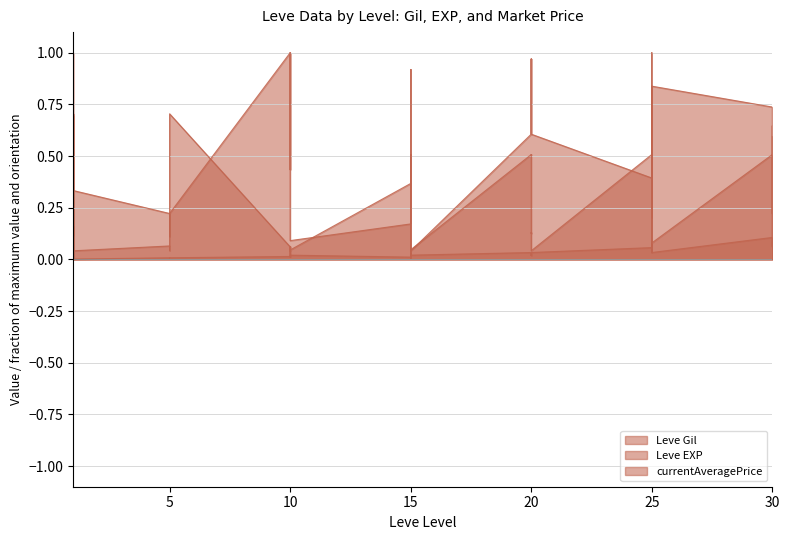

Is the value of Leve Gil at 30 greater than the value of Leve EXP at 10?

Yes